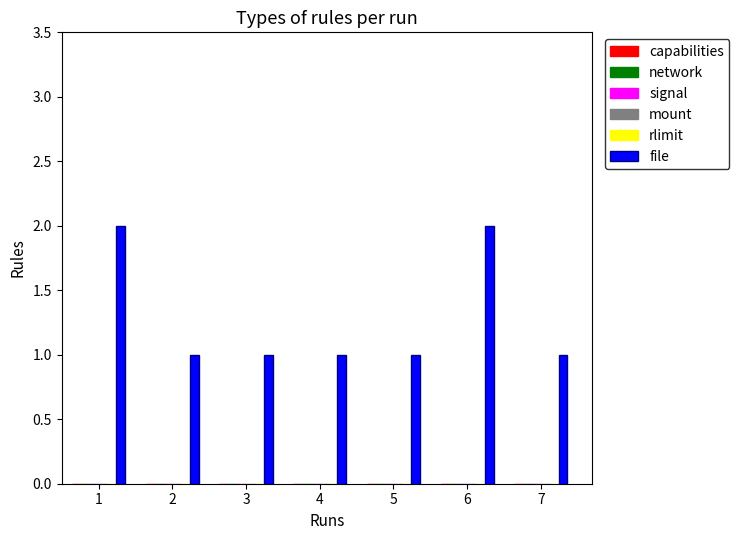

Reading left to right, what are all the values shown in this chart?

2	1	1	1	1	2	1